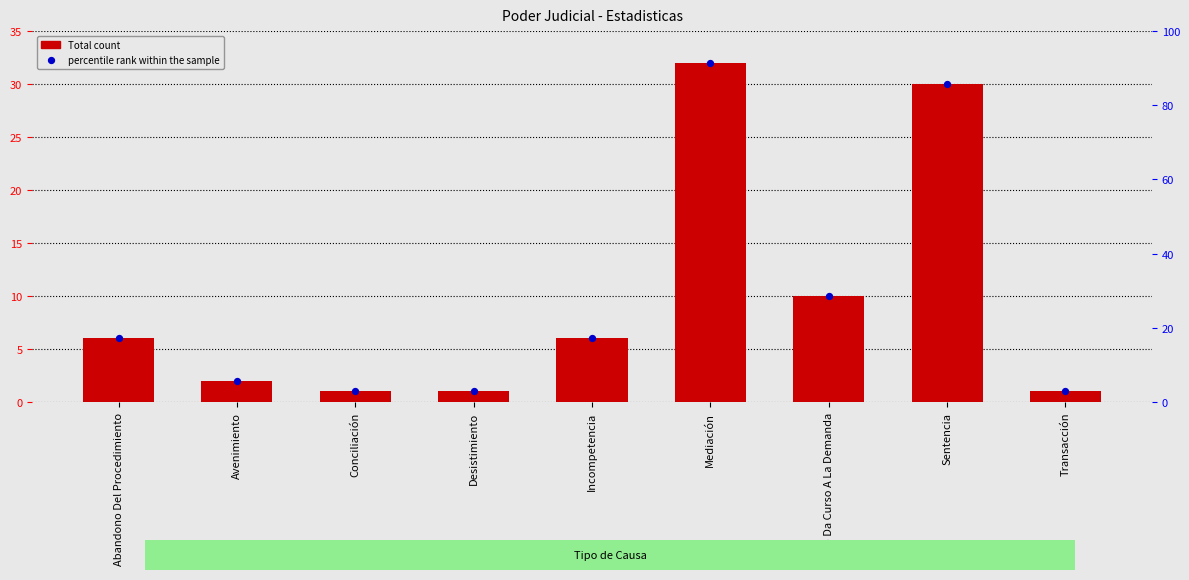

Is the value of percentile rank within the sample at Incompetencia greater than the value of Total count at Desistimiento?

Yes